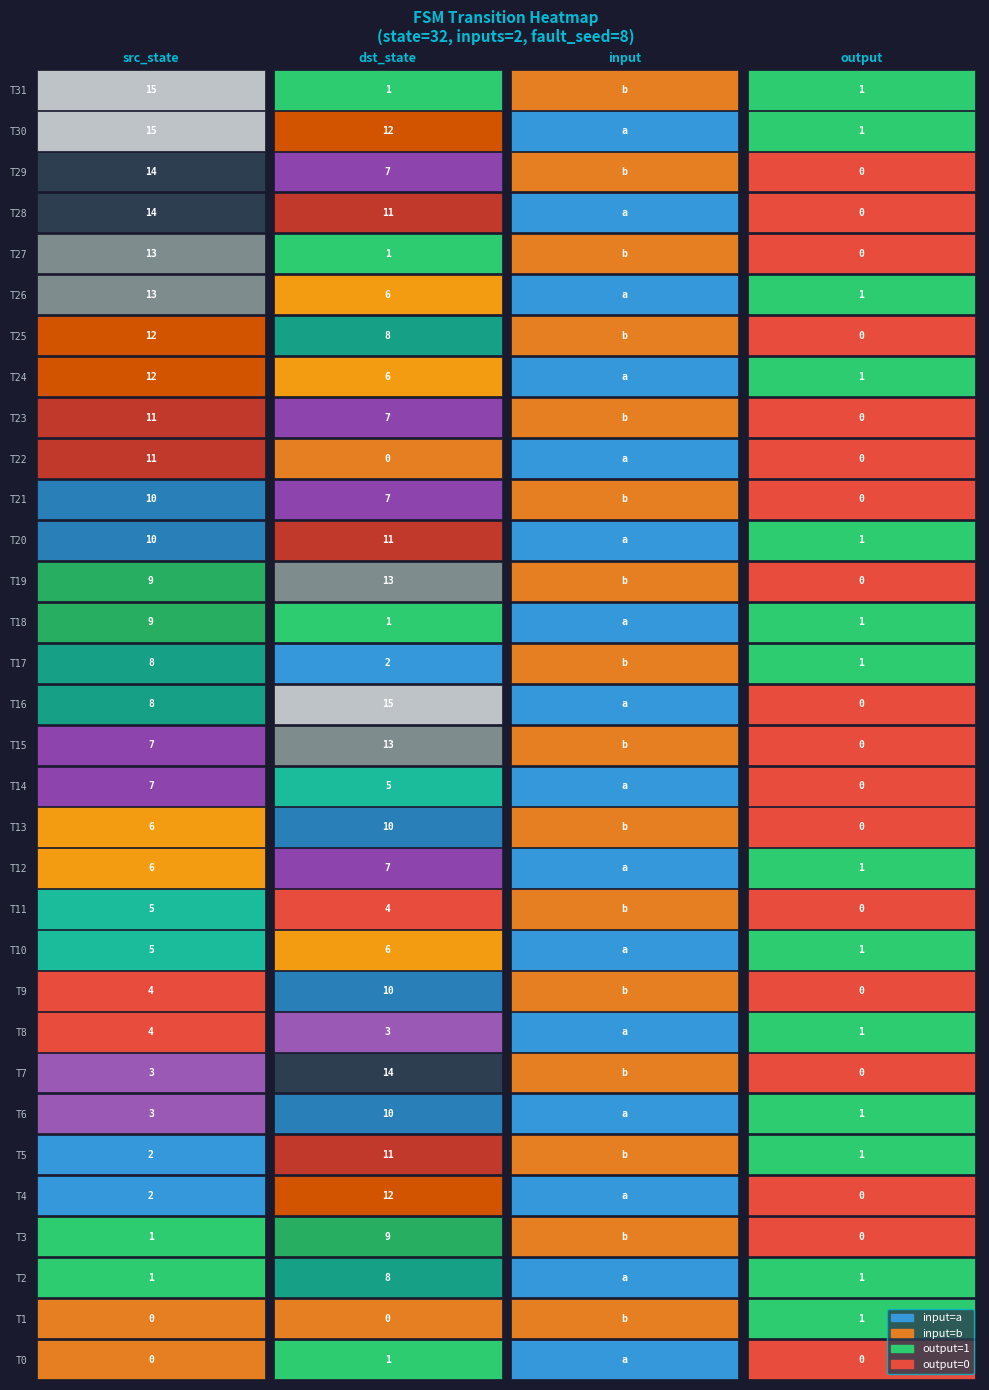

Between 15 and 27, which is larger?

15